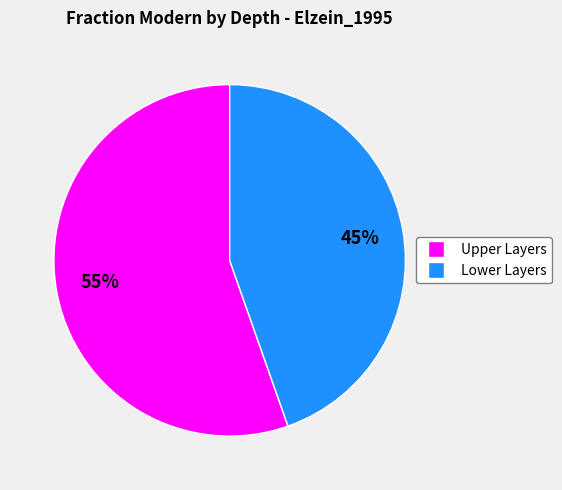

Does any single category account for the majority?

Yes